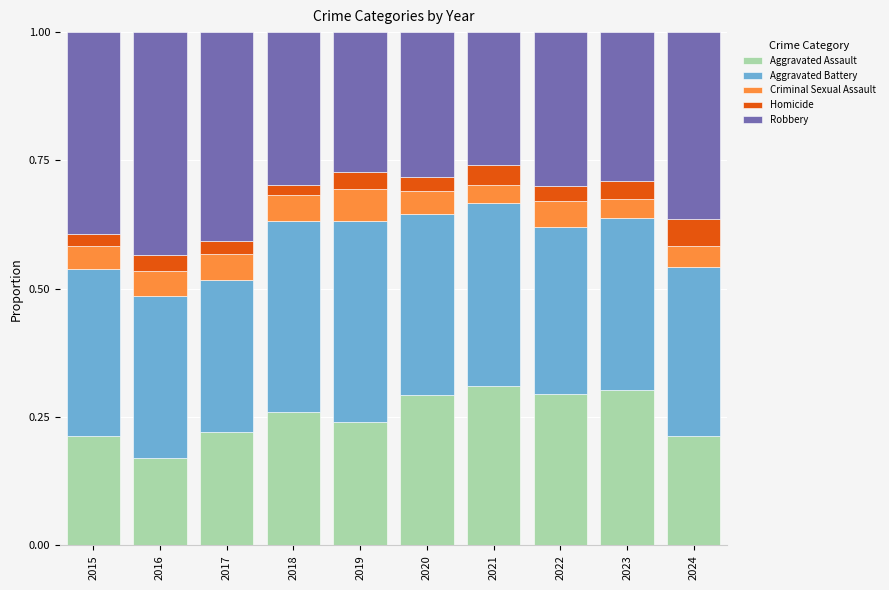

Where is Aggravated Assault nearest to the value 0?

2016